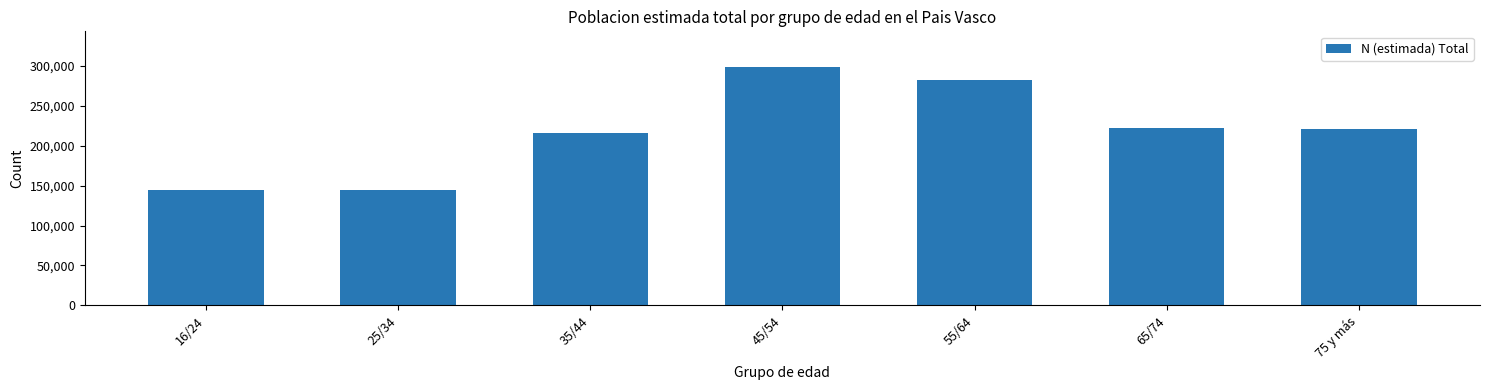

What is the value of the 7th bar from the left?

221699